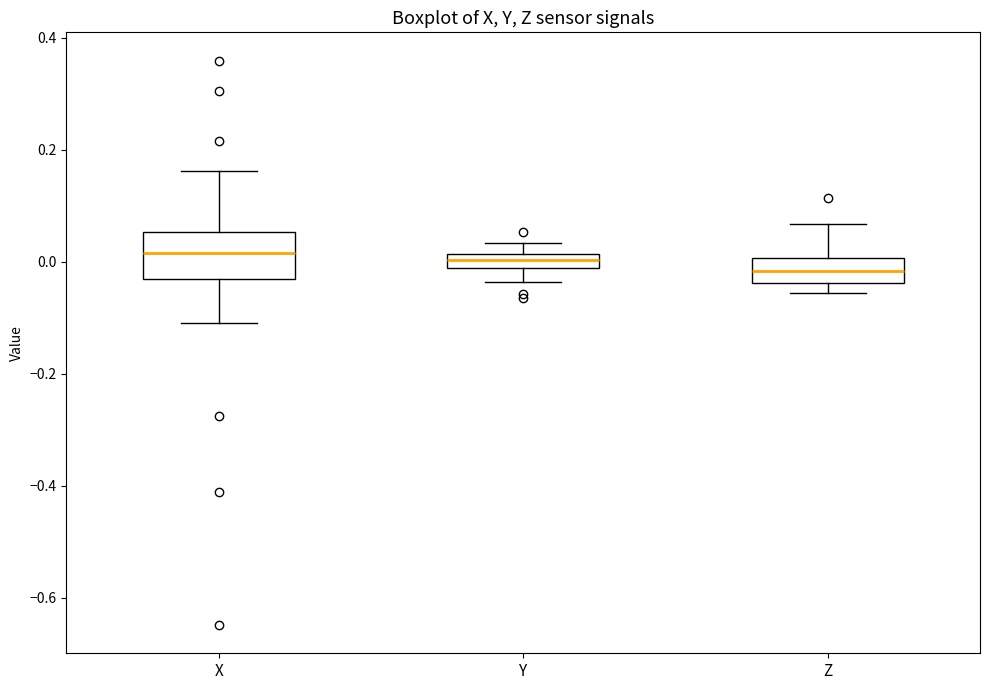

Which box's median line is the lowest?

Z